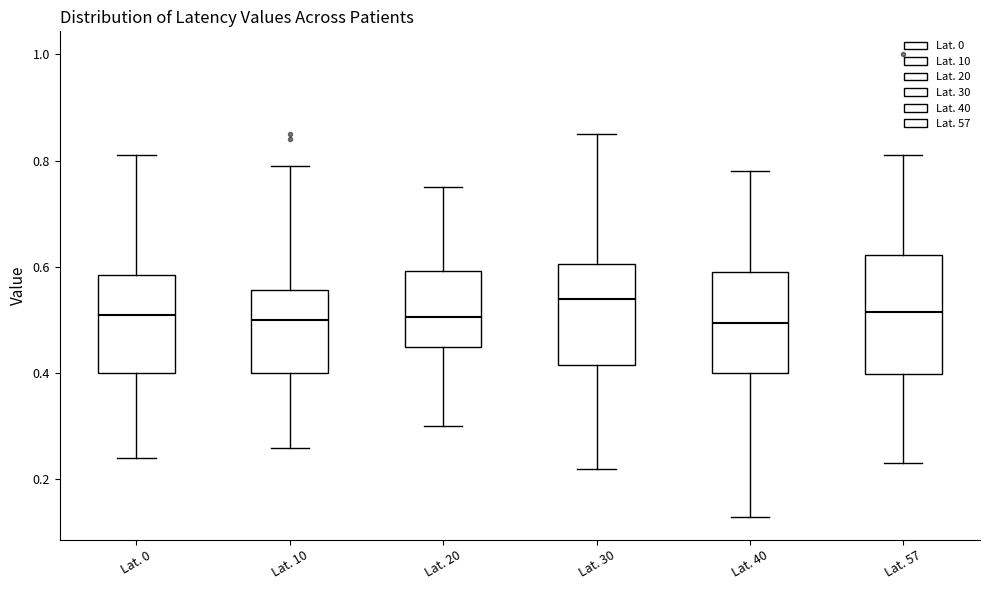

Where is the lower edge of the box for Lat. 20 on the y-axis? The values are not printed on the chart, so give them approximately, as read against the axis.

0.46